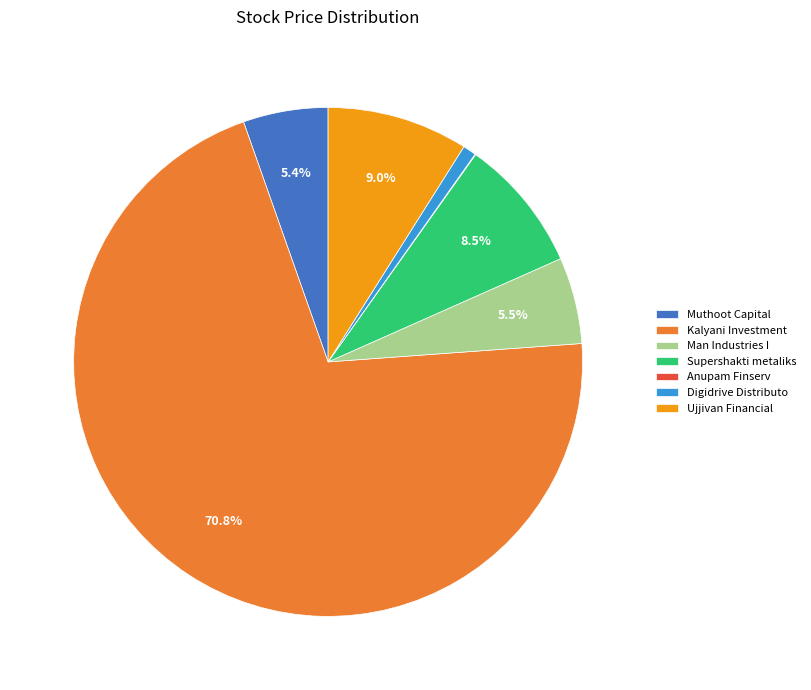

Which slice is the largest?

Kalyani Investment